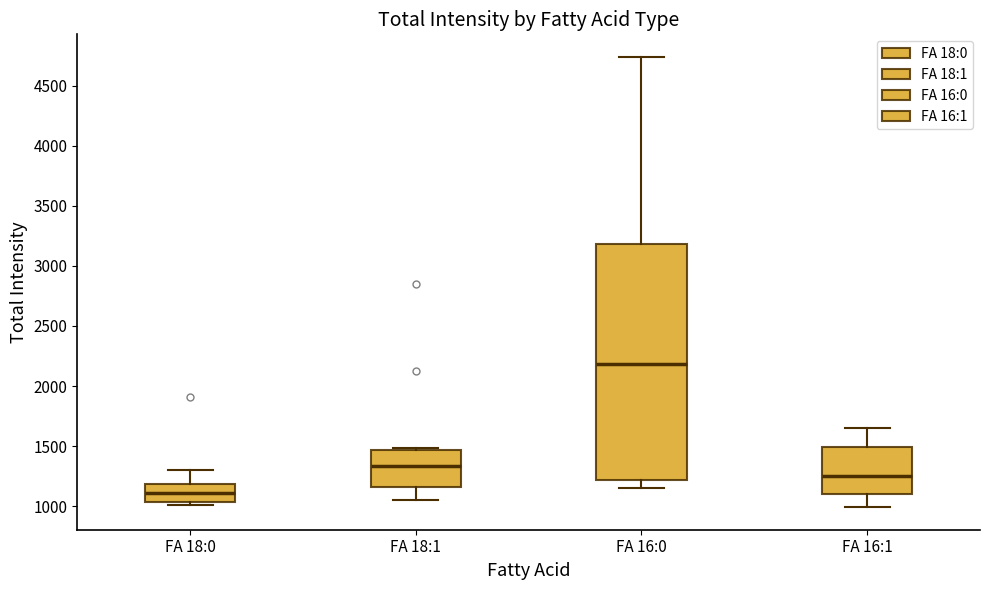

Which box is the tallest, from its lower edge to its upper edge?

FA 16:0